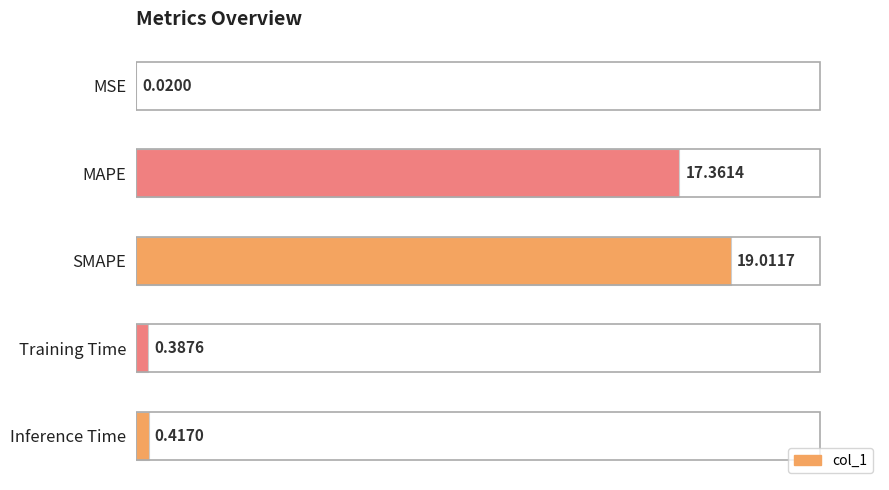

Where is the data nearest to the value 9?

MAPE